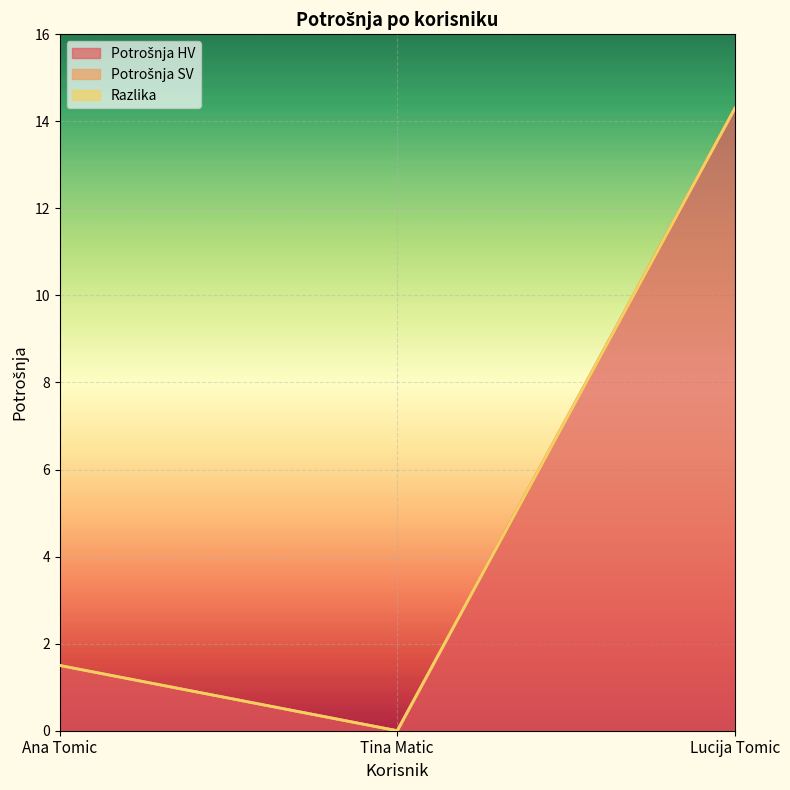

At how many categories does at least one series exceed 8?

1